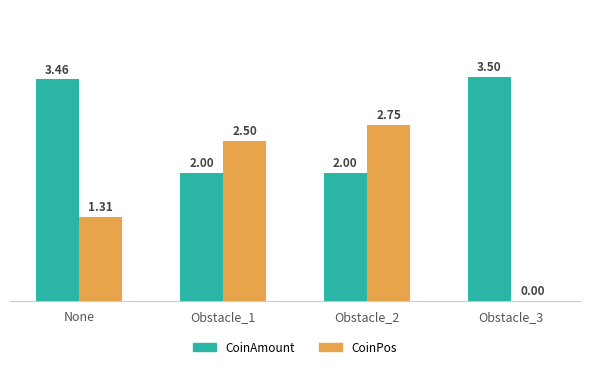

The value of CoinAmount at None is 1.9. True or false?

False